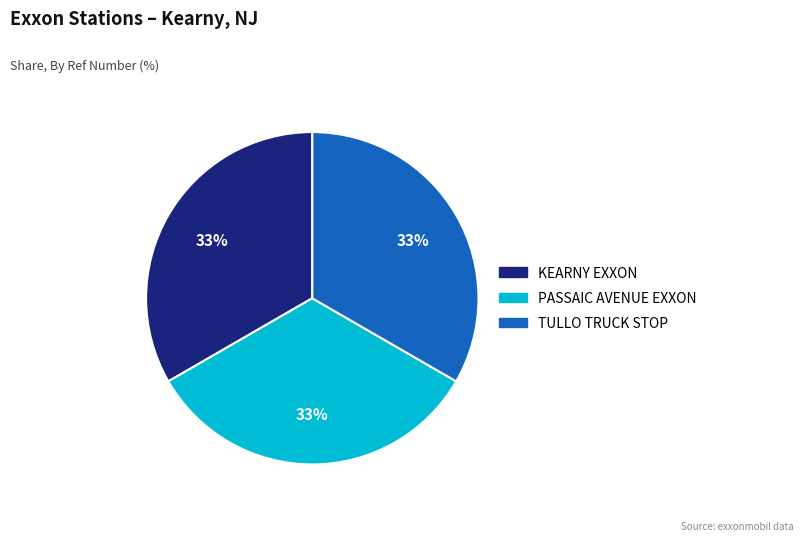

To the nearest percent, what percentage of the pie is KEARNY EXXON?

33%